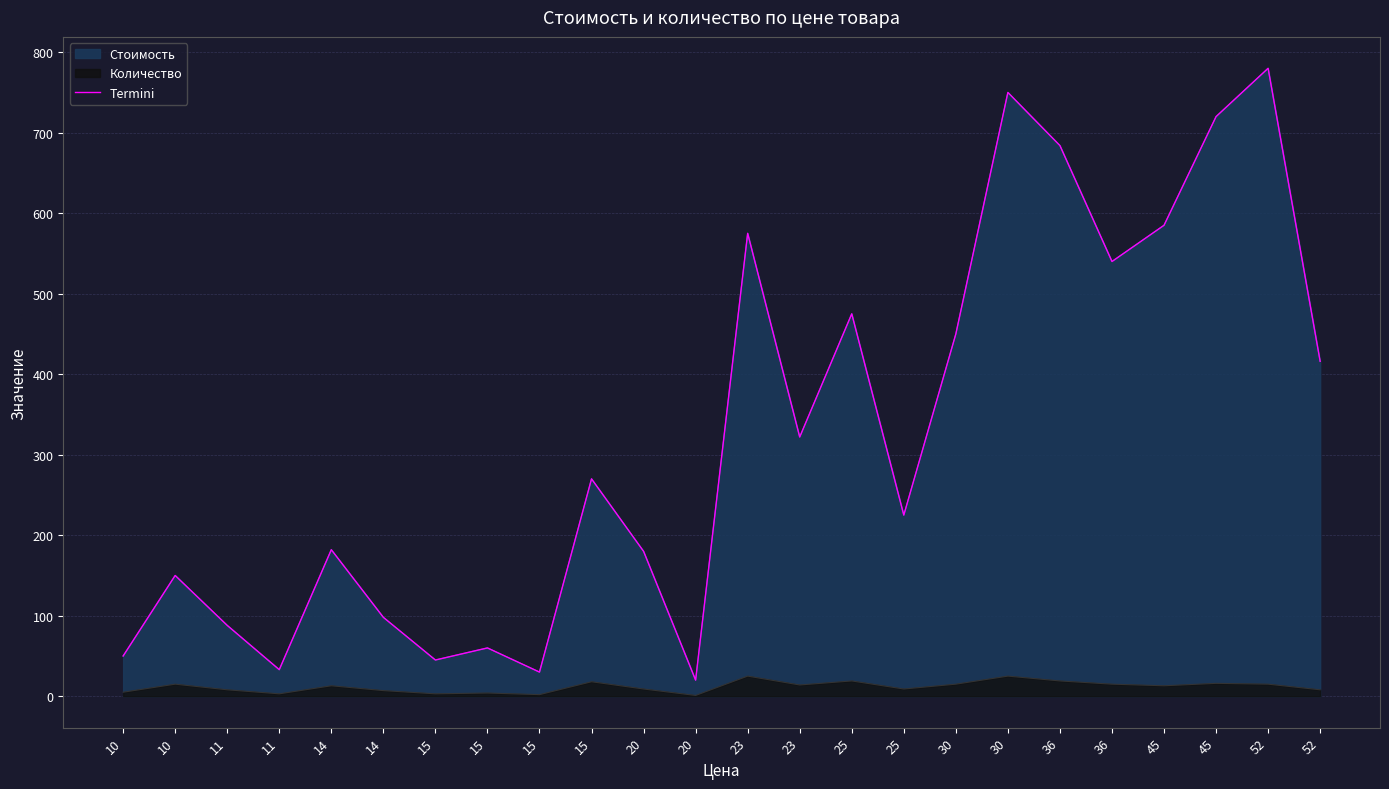

What is the sum of the values at 11 and 11?

121